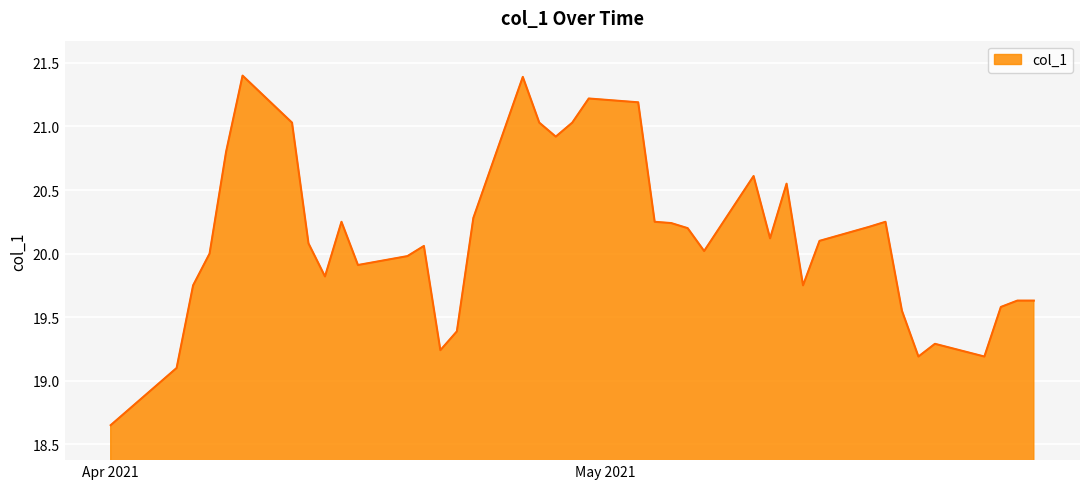

How many distinct data groups are displayed?

1